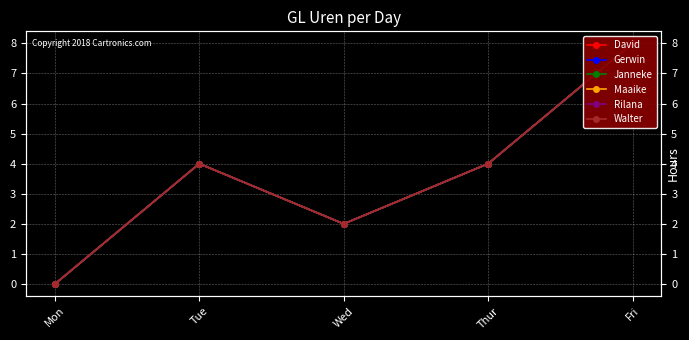

Which series has the largest total across all categories?

David